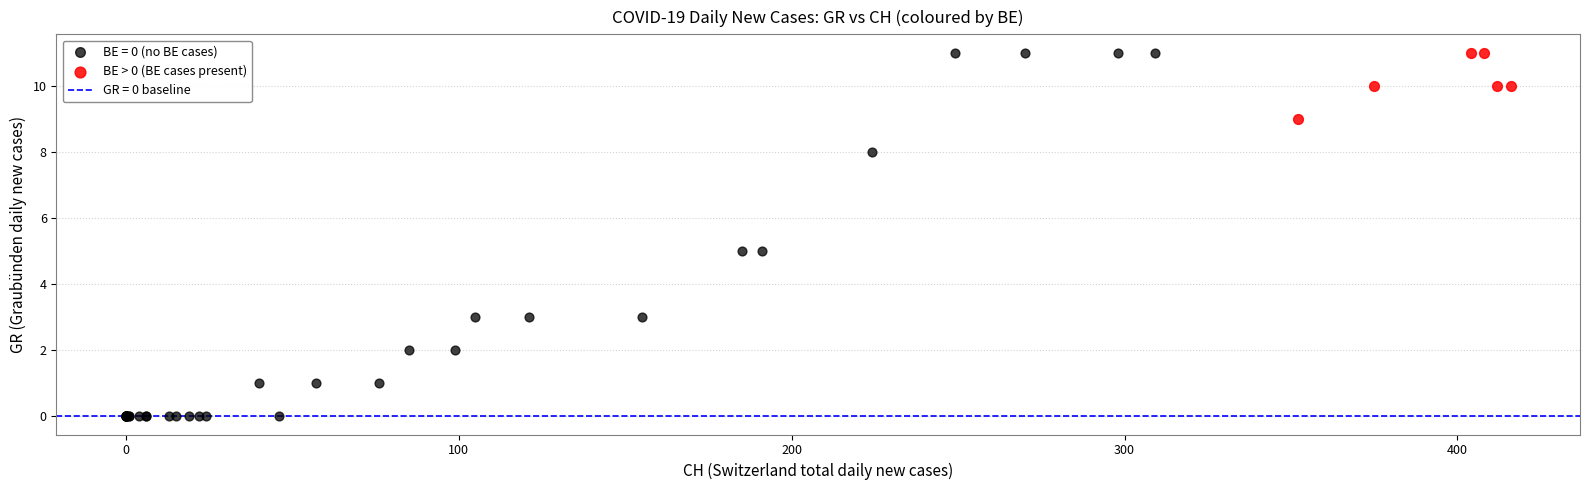

Which series contains the lowest Y value?

BE = 0 (no BE cases)